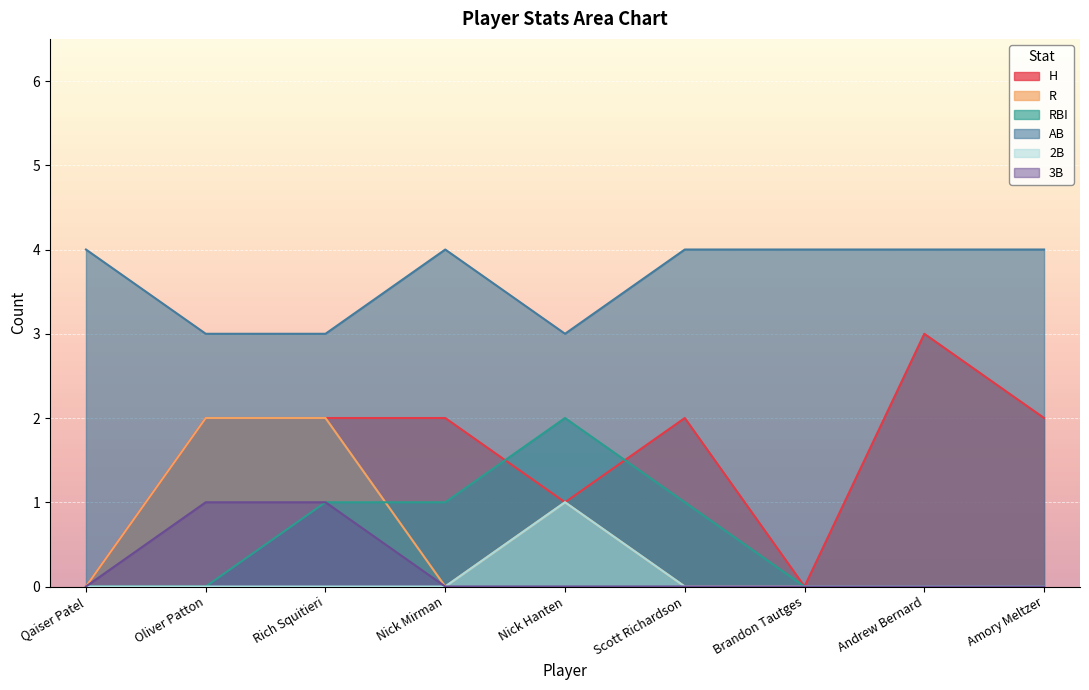

Reading left to right, what are all the values shown in this chart?

H: 0	2	2	2	1	2	0	3	2
R: 0	2	2	0	1	0	0	0	0
RBI: 0	0	1	1	2	1	0	0	0
AB: 4	3	3	4	3	4	4	4	4
2B: 0	0	0	0	1	0	0	0	0
3B: 0	1	1	0	0	0	0	0	0